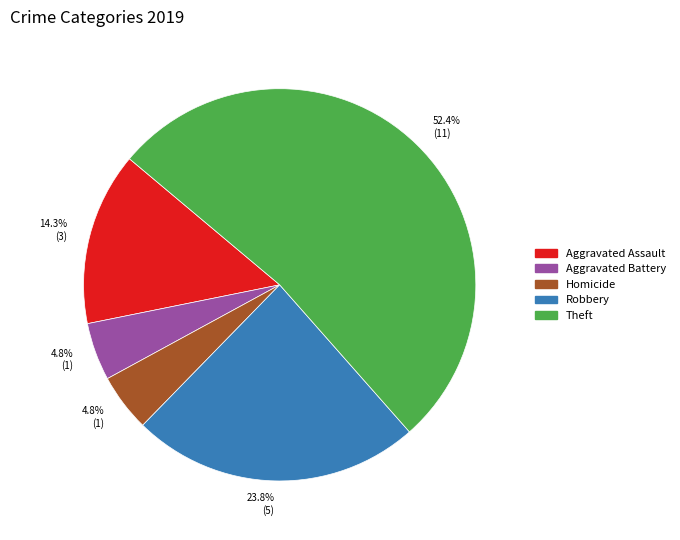

To the nearest percent, what percentage of the pie is Homicide?

5%